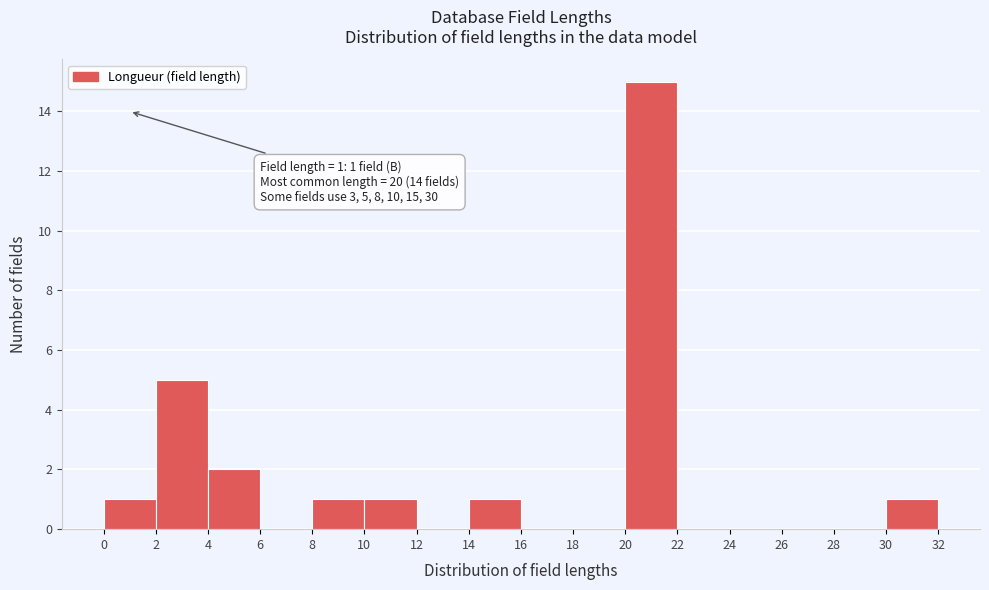

Over which range of the x-axis is the bar tallest?

20 to 22